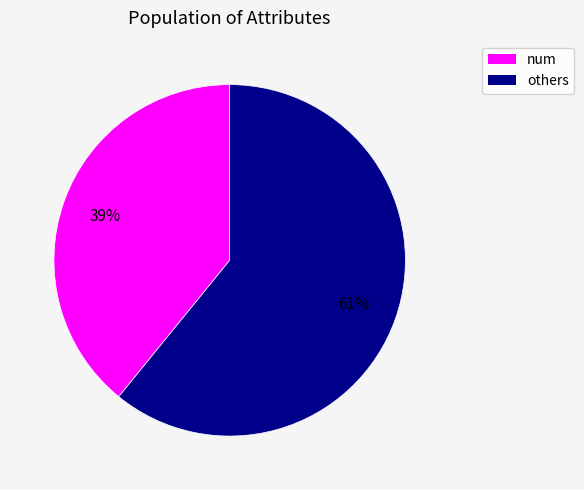

What is the majority slice?

others